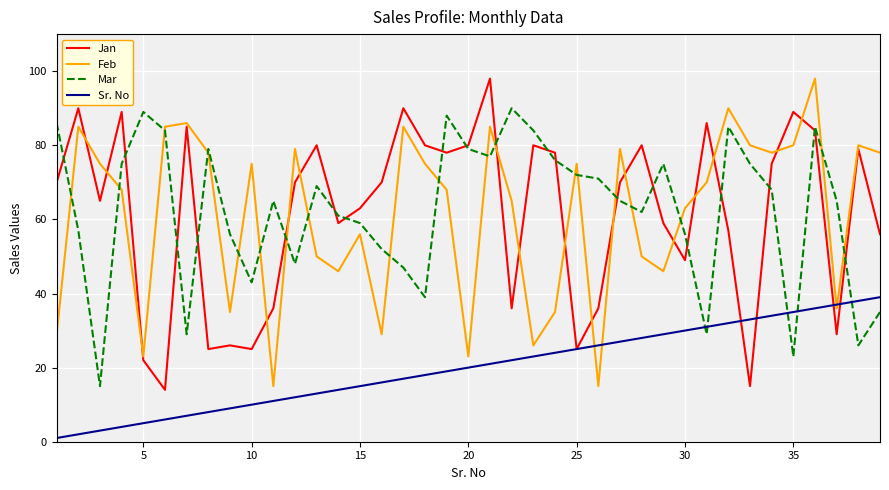

What is the lowest value of the Feb series?

15